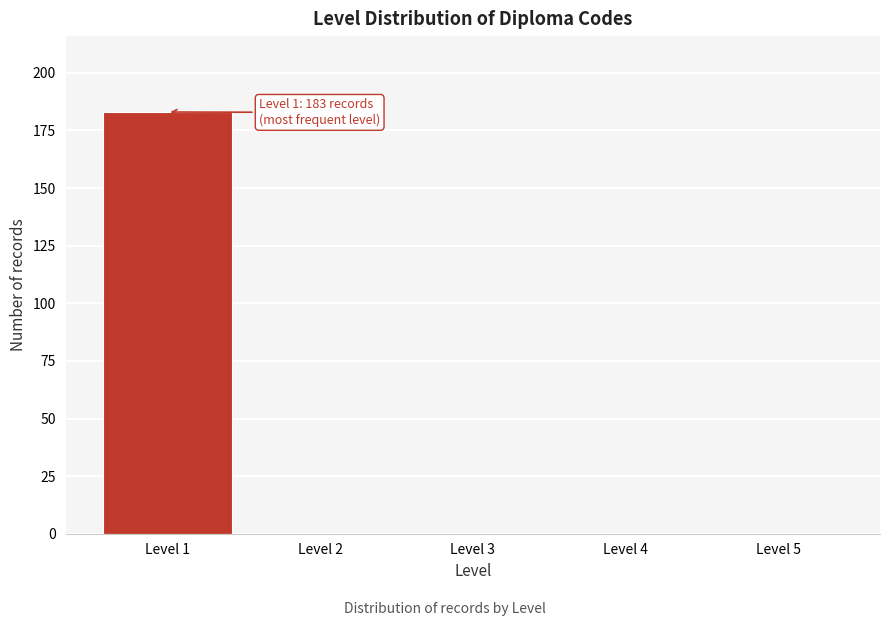

Over which range of the x-axis is the bar tallest?

0.5 to 1.5